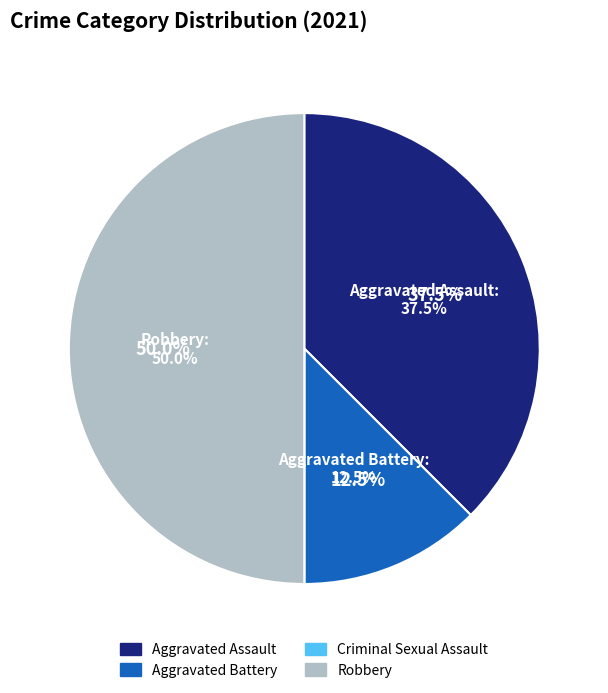

To the nearest percent, what is the difference between the largest and smallest slice percentages?

50%